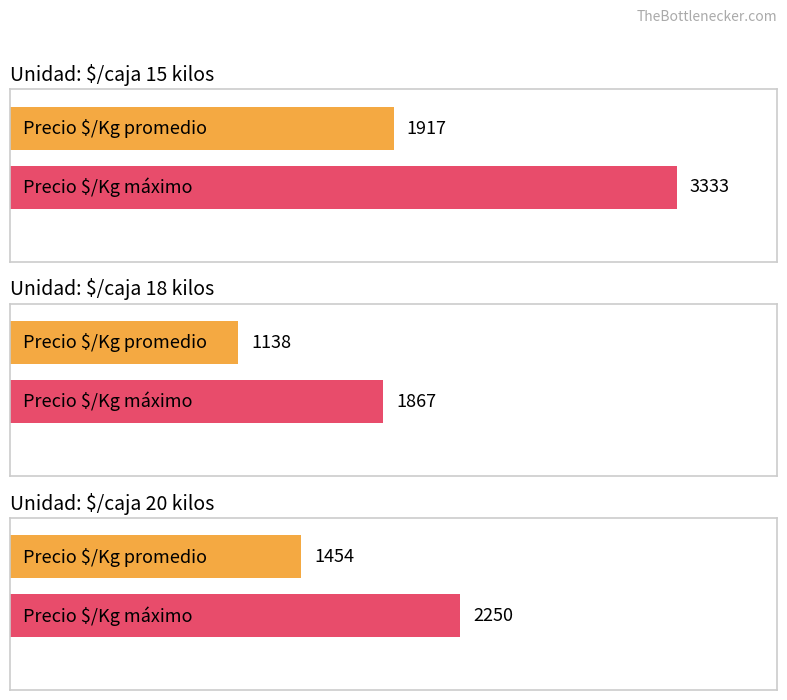

Which series has the largest total across all categories?

Precio máximo